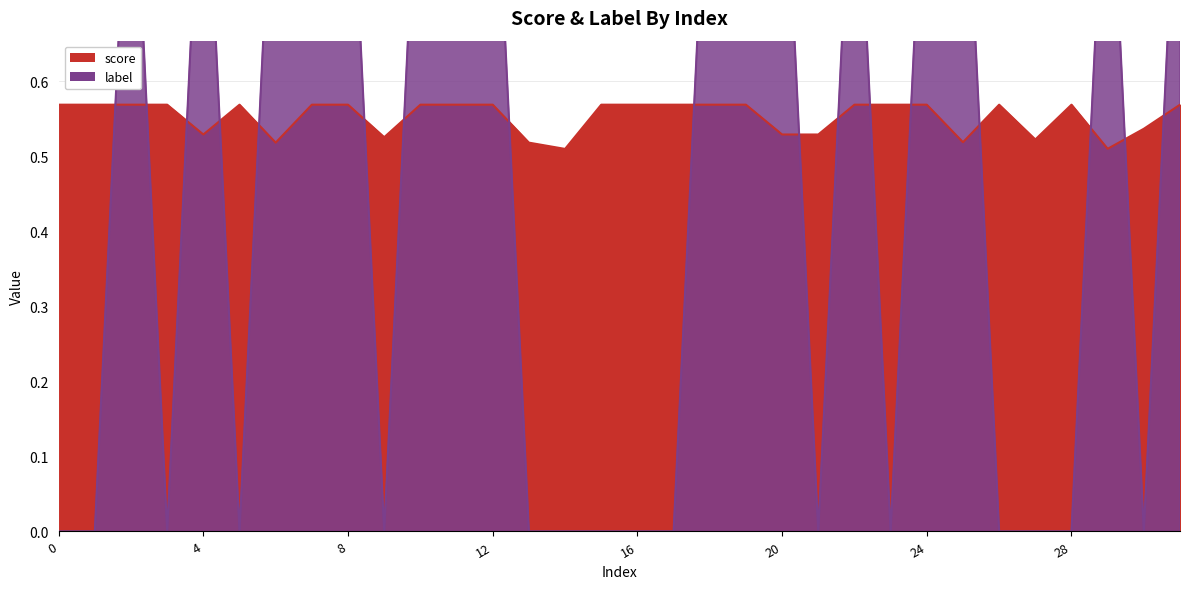

How many interior local valleys does the score series have?

7